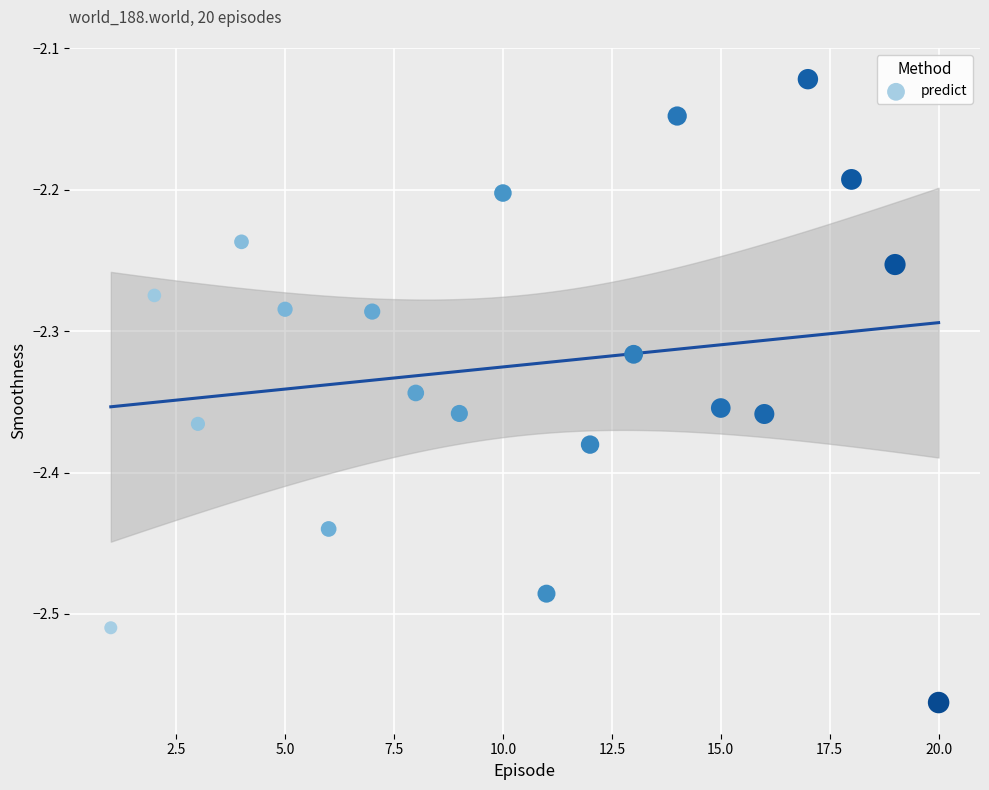

What is the range of X values (max minus min)?

19.0